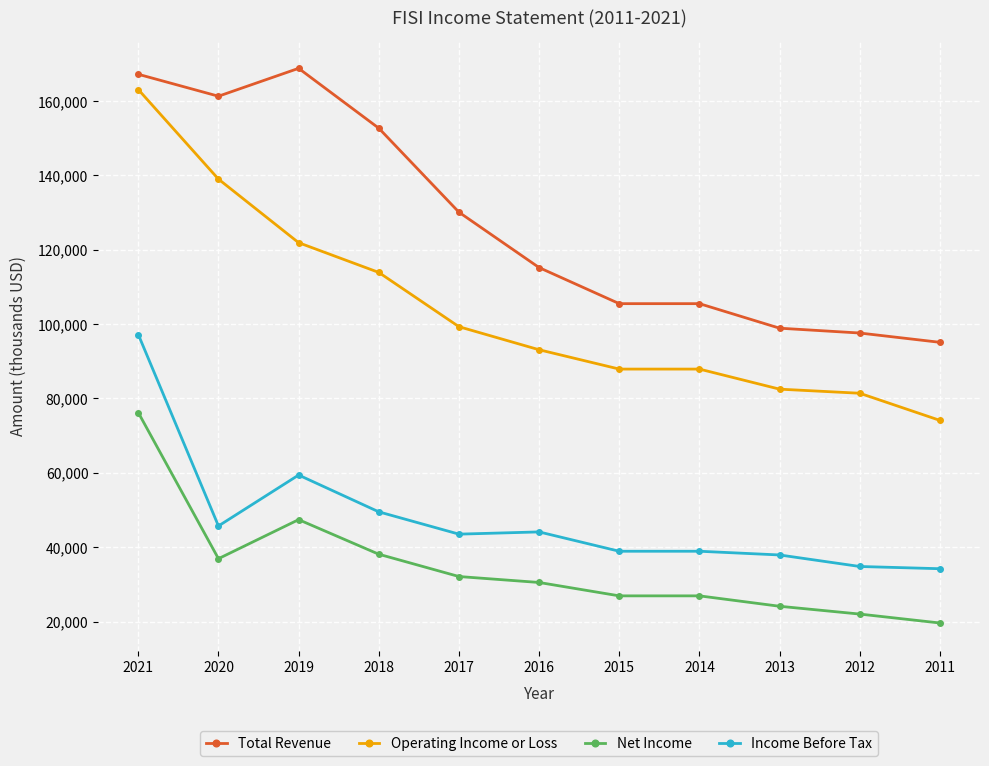

Rank the series by their maximum value, from highest to lowest.

Total Revenue, Operating Income or Loss, Income Before Tax, Net Income